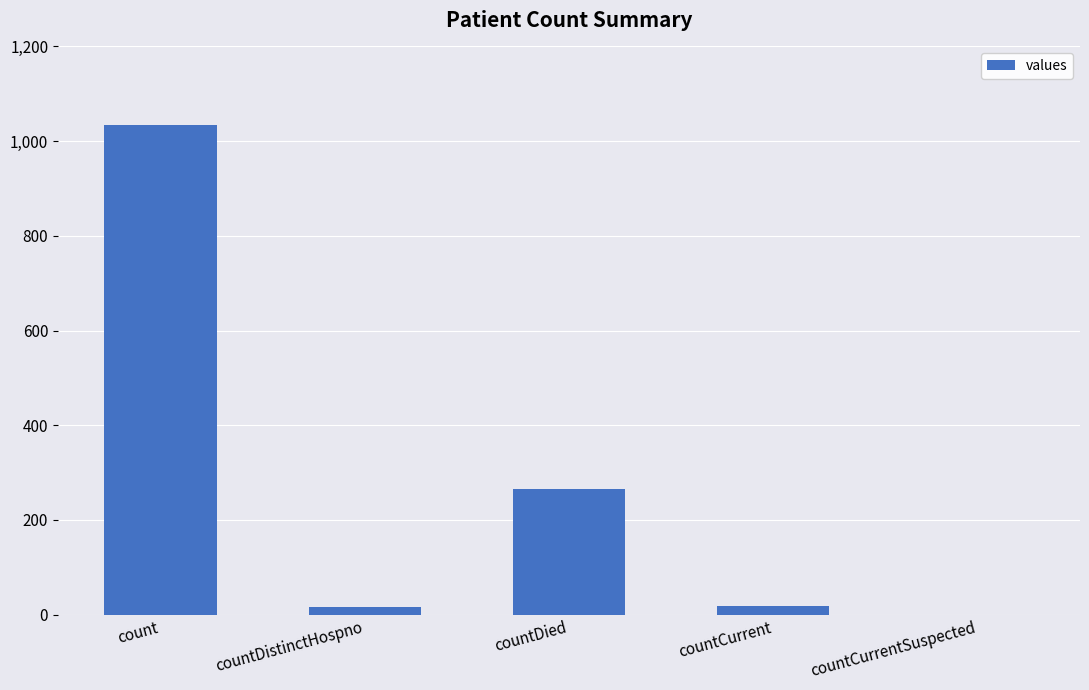

Which label corresponds to the largest value in the chart?

count